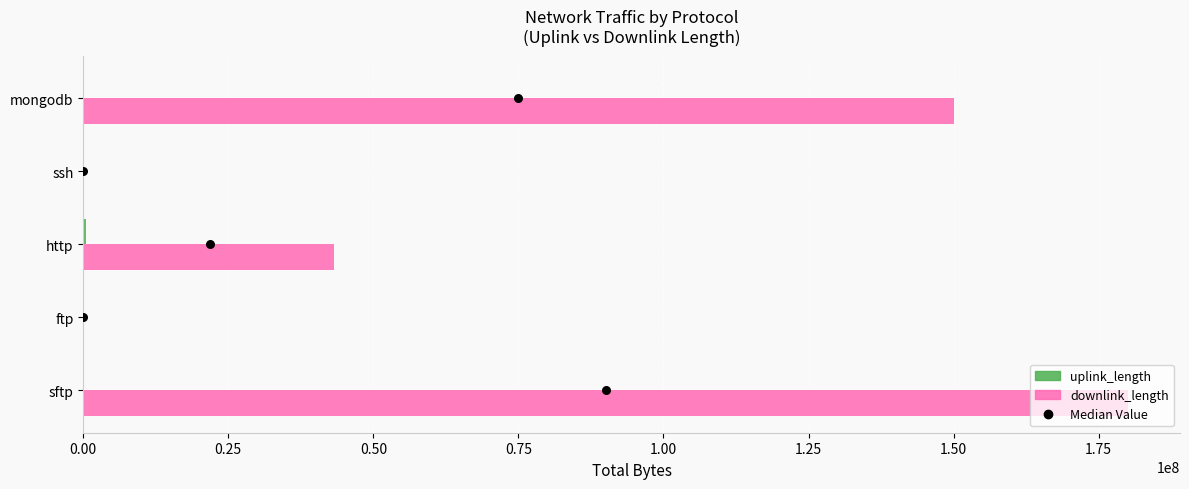

Which series has the largest total across all categories?

downlink_length